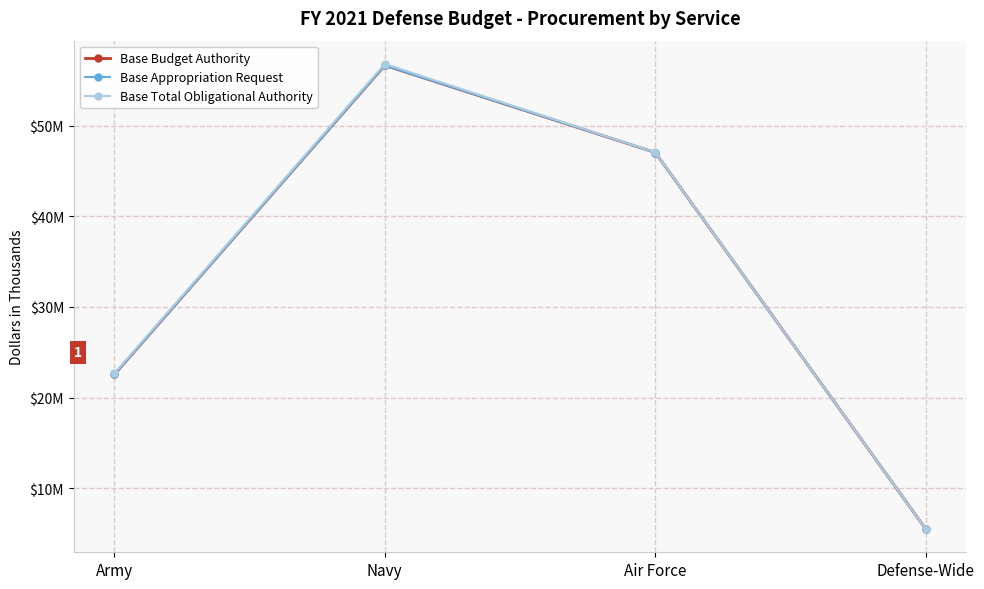

What is the approximate value of Base Total Obligational Authority at Army?

22671151